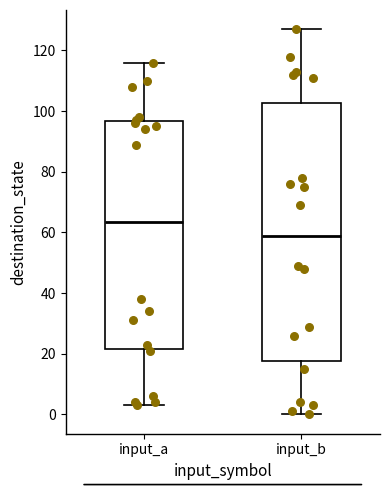

Where is the upper edge of the box for input_b on the y-axis? The values are not printed on the chart, so give them approximately, as read against the axis.

102